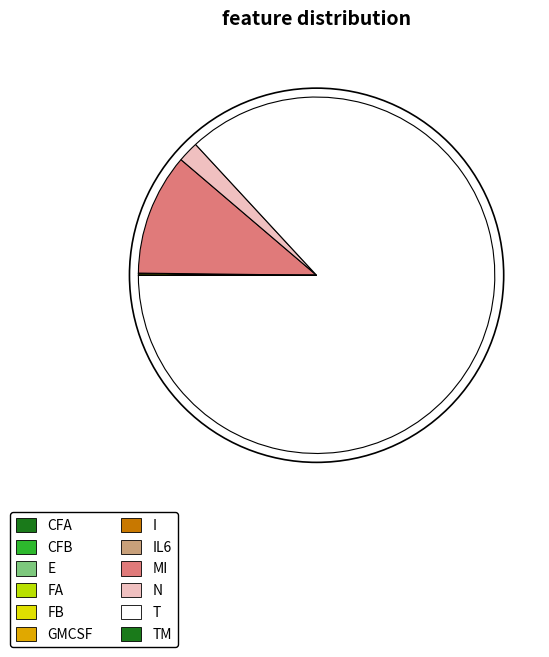

How many slices are in this pie chart?

12